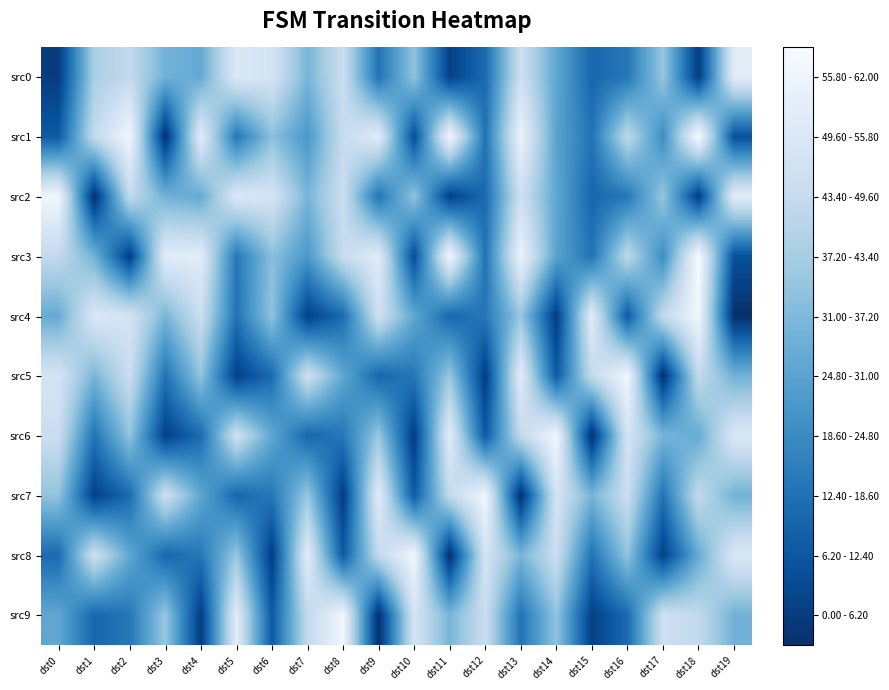

Reading left to right, extract all data points from this chart.

src0: dst0=3	dst1=41	dst2=46	dst3=32	dst4=30	dst5=53	dst6=51	dst7=33	dst8=48	dst9=16	dst10=37	dst11=4	dst12=14	dst13=49	dst14=29	dst15=13	dst16=17	dst17=38	dst18=3	dst19=55
src1: dst0=10	dst1=46	dst2=60	dst3=0	dst4=55	dst5=17	dst6=36	dst7=25	dst8=47	dst9=55	dst10=7	dst11=60	dst12=16	dst13=58	dst14=28	dst15=16	dst16=45	dst17=22	dst18=62	dst19=8
src2: dst0=60	dst1=0	dst2=46	dst3=32	dst4=30	dst5=53	dst6=51	dst7=33	dst8=48	dst9=16	dst10=37	dst11=4	dst12=14	dst13=49	dst14=29	dst15=13	dst16=17	dst17=38	dst18=3	dst19=55
src3: dst0=46	dst1=32	dst2=3	dst3=55	dst4=55	dst5=17	dst6=36	dst7=25	dst8=47	dst9=55	dst10=7	dst11=60	dst12=16	dst13=58	dst14=28	dst15=16	dst16=45	dst17=22	dst18=62	dst19=8
src4: dst0=30	dst1=53	dst2=51	dst3=33	dst4=48	dst5=16	dst6=37	dst7=4	dst8=14	dst9=49	dst10=29	dst11=13	dst12=17	dst13=38	dst14=3	dst15=55	dst16=10	dst17=46	dst18=60	dst19=0
src5: dst0=51	dst1=33	dst2=48	dst3=16	dst4=37	dst5=4	dst6=14	dst7=49	dst8=29	dst9=13	dst10=17	dst11=38	dst12=3	dst13=55	dst14=10	dst15=46	dst16=60	dst17=0	dst18=46	dst19=32
src6: dst0=48	dst1=16	dst2=37	dst3=4	dst4=14	dst5=49	dst6=29	dst7=13	dst8=17	dst9=38	dst10=3	dst11=55	dst12=10	dst13=46	dst14=60	dst15=0	dst16=51	dst17=33	dst18=30	dst19=53
src7: dst0=37	dst1=4	dst2=14	dst3=49	dst4=29	dst5=13	dst6=17	dst7=38	dst8=3	dst9=55	dst10=10	dst11=46	dst12=60	dst13=0	dst14=51	dst15=33	dst16=48	dst17=16	dst18=46	dst19=32
src8: dst0=14	dst1=49	dst2=29	dst3=13	dst4=17	dst5=38	dst6=3	dst7=55	dst8=10	dst9=46	dst10=60	dst11=0	dst12=51	dst13=33	dst14=48	dst15=16	dst16=37	dst17=4	dst18=30	dst19=53
src9: dst0=29	dst1=13	dst2=17	dst3=38	dst4=3	dst5=55	dst6=10	dst7=46	dst8=60	dst9=0	dst10=51	dst11=33	dst12=48	dst13=16	dst14=37	dst15=4	dst16=14	dst17=49	dst18=46	dst19=32